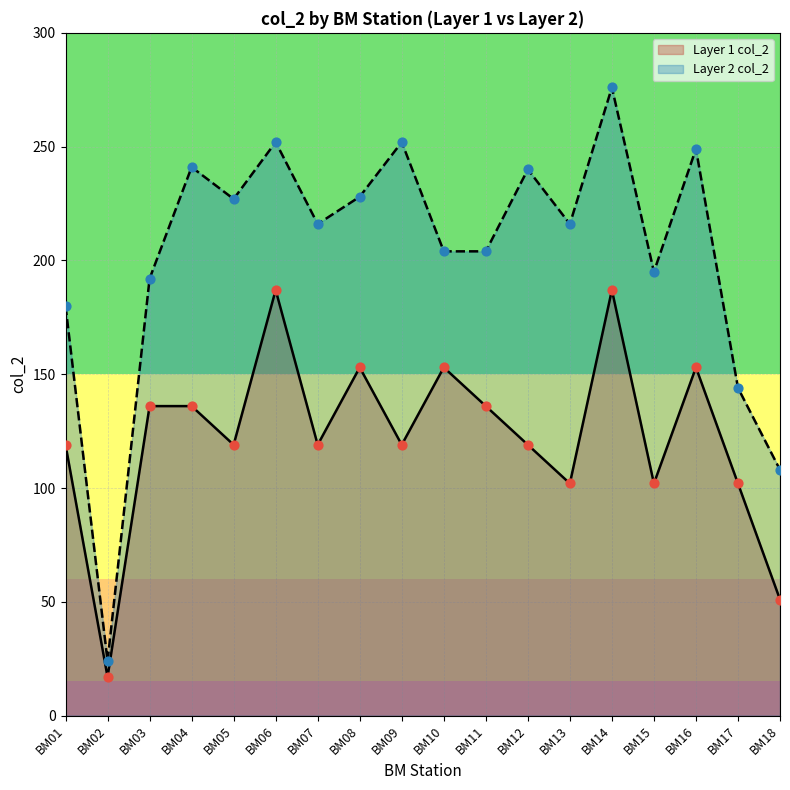

Which series has the largest Y range (max minus min)?

Layer 2 col_2